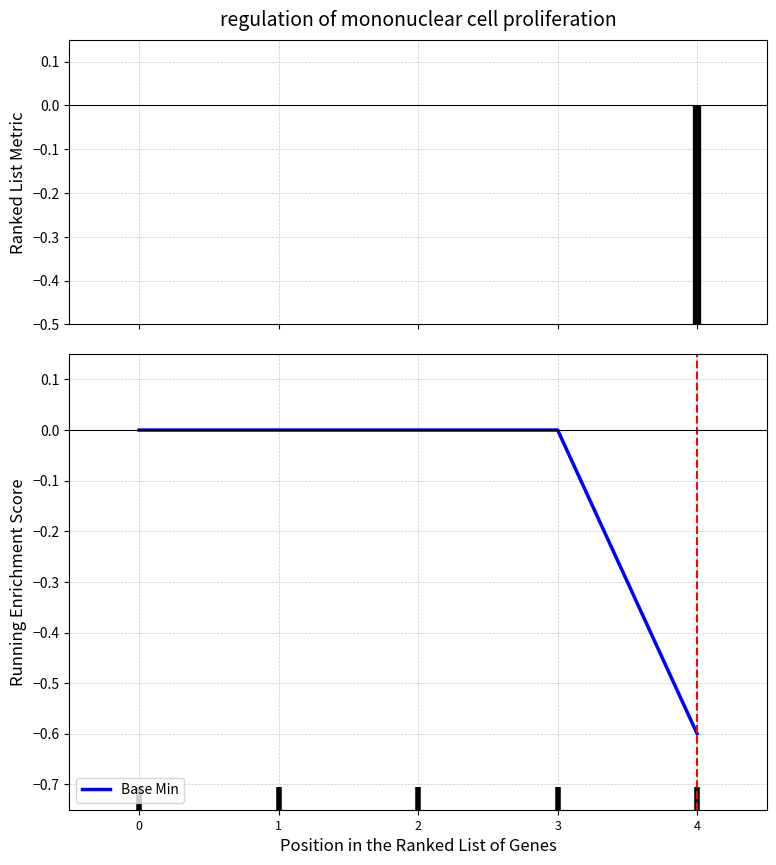

List the labels in order of value, largest first.

0, 1, 2, 3, 4